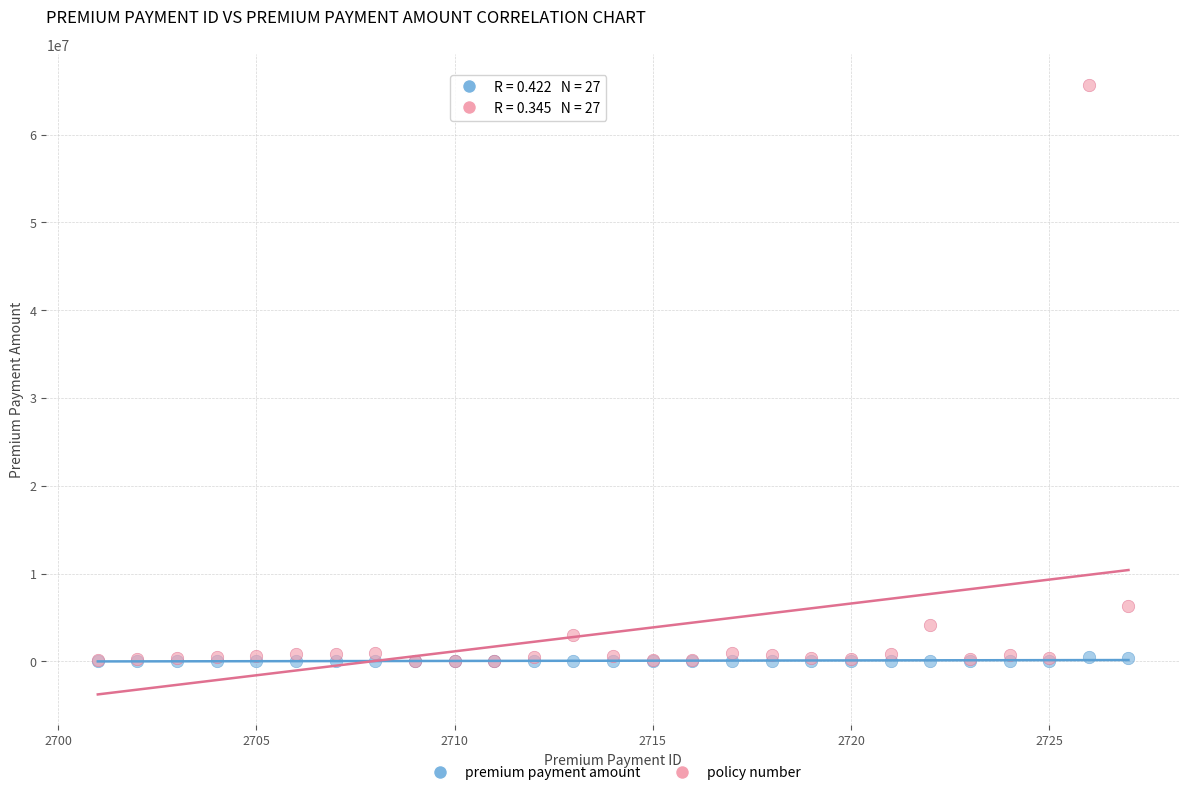

In the policy number series, what Y value is closest to 32876191?

6347196